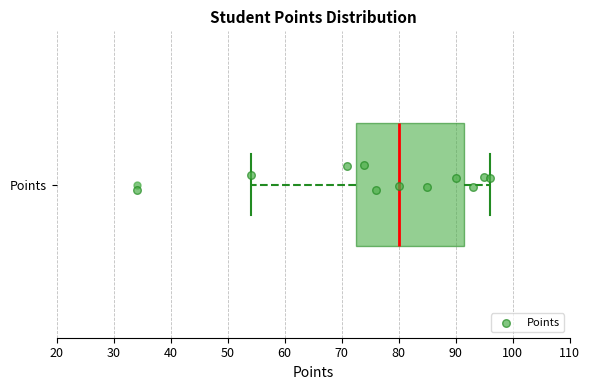

Read this box plot against the x-axis: the position of the median line, the range covered by the box, and the ends of both whiskers. The values are not printed on the chart, so give them approximately, as read against the axis.

median 80, box 73 to 92, whiskers 54 to 96